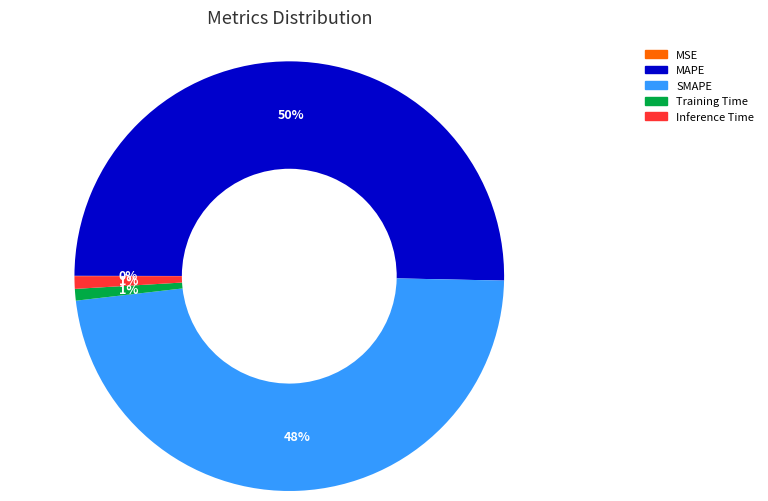

Between SMAPE and MAPE, which is larger?

MAPE